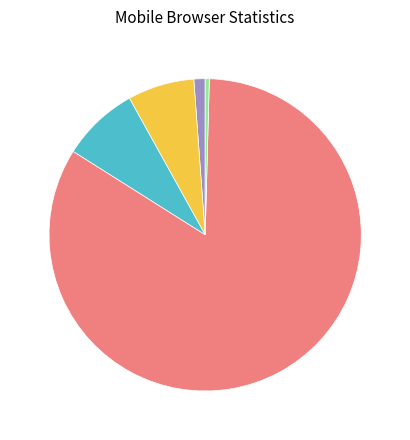

Is there any slice that represents more than half of the pie?

Yes